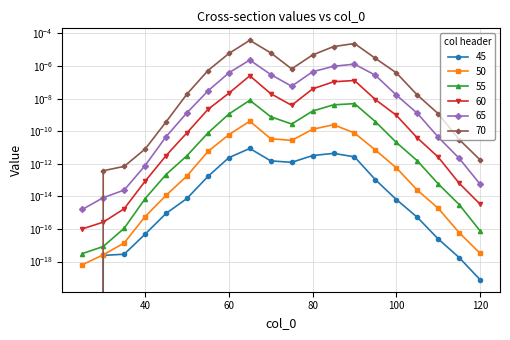

At which category does the chart reach its peak across all series?

65